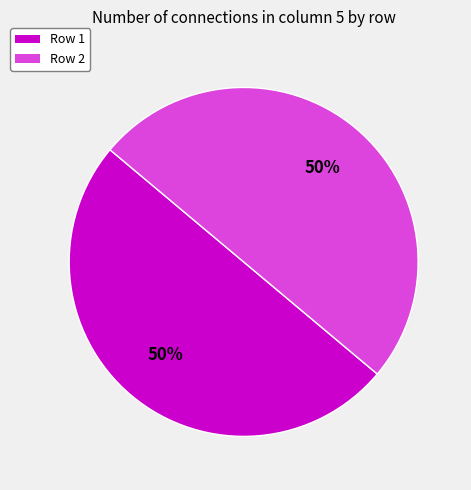

To the nearest percent, what is the average slice percentage?

50%